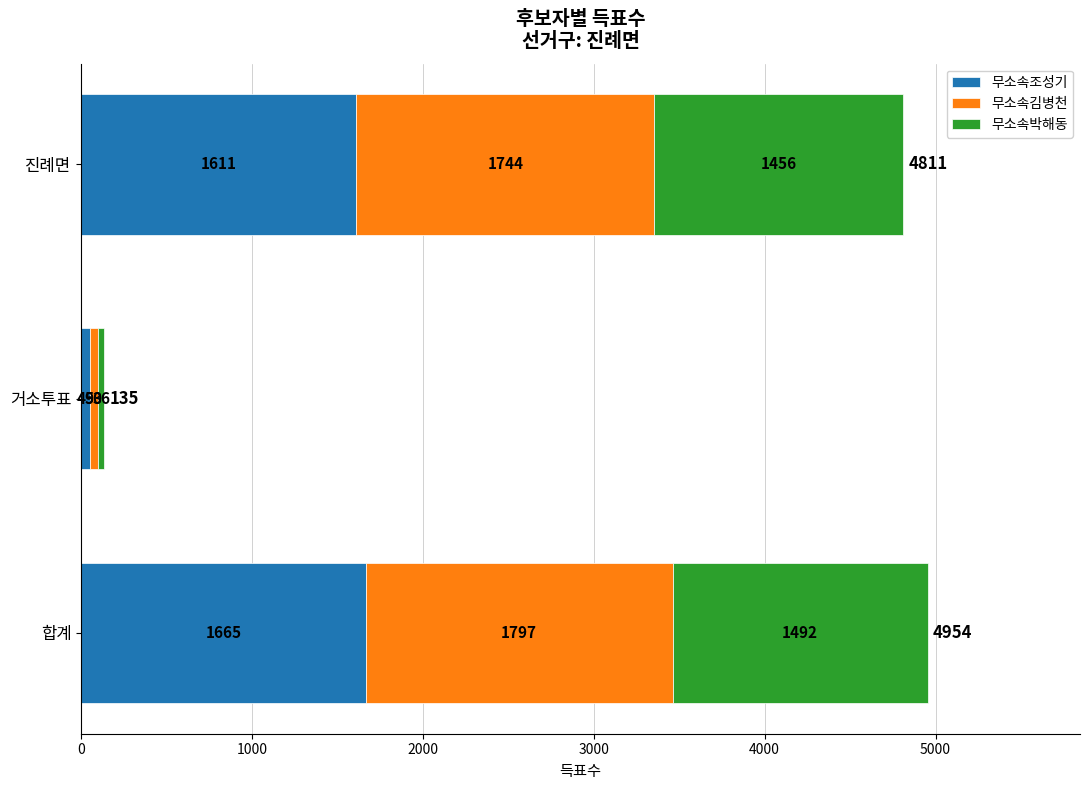

The 무소속조성기 series shows 1611 at 진례면. True or false?

True